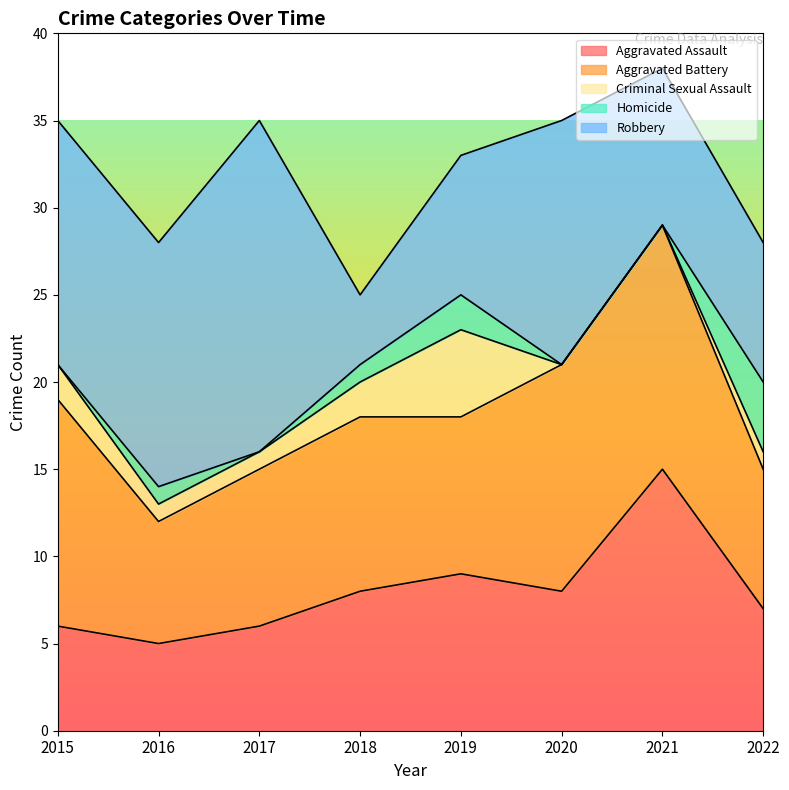

Count the Aggravated Battery values in the range 9 to 13.

5